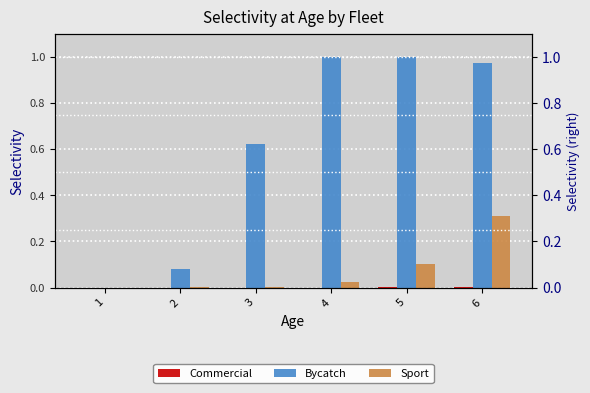

Which series has the widest spread of values?

Bycatch